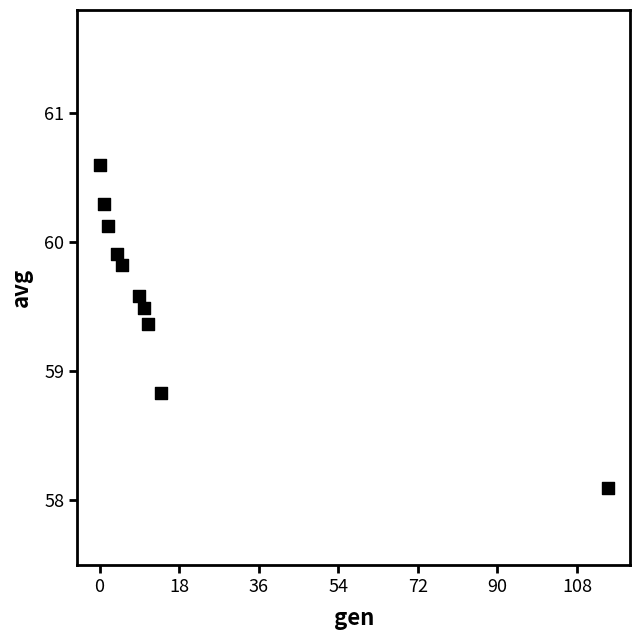

What Y value in the scatter plot is closest to 59?

58.8